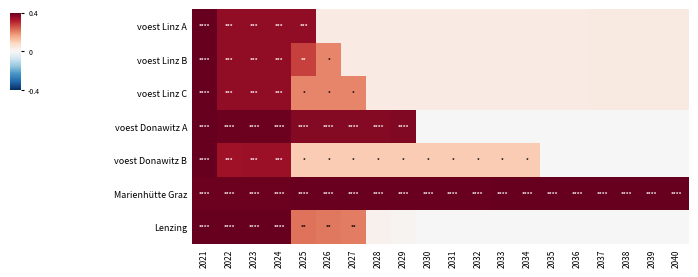

Which series has the largest total across all categories?

Marienhütte Graz